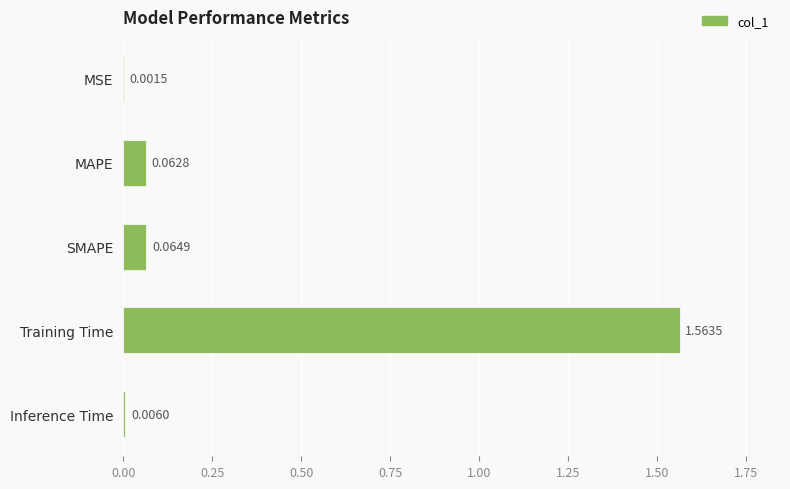

Between Inference Time and SMAPE, which is larger?

SMAPE